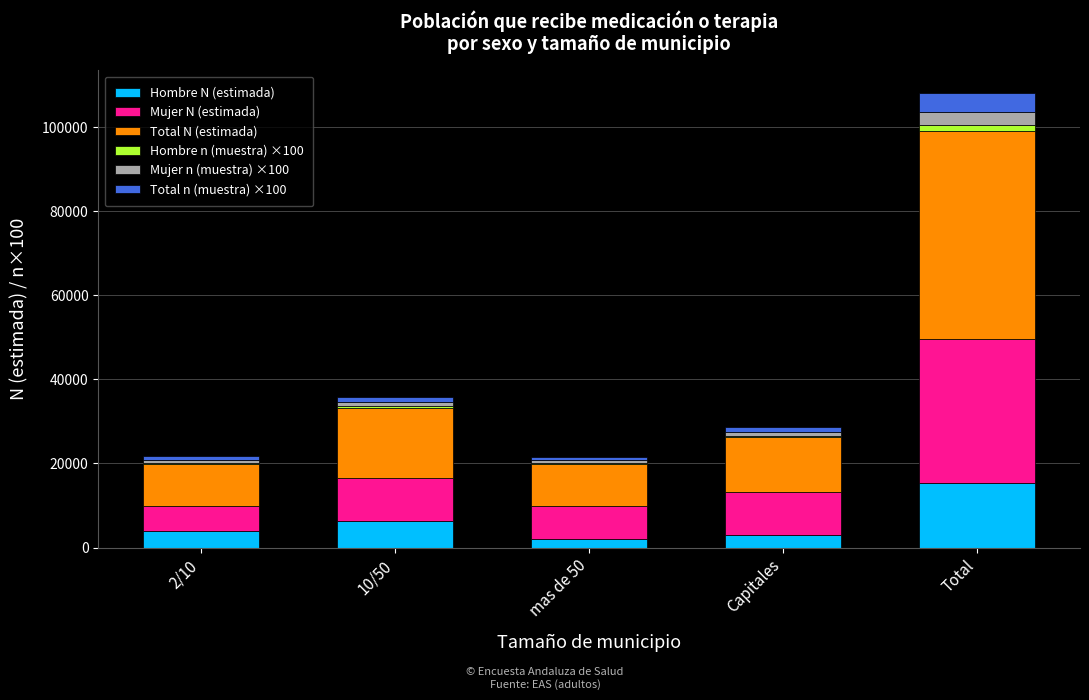

At which category is the sum across all series the highest?

Total